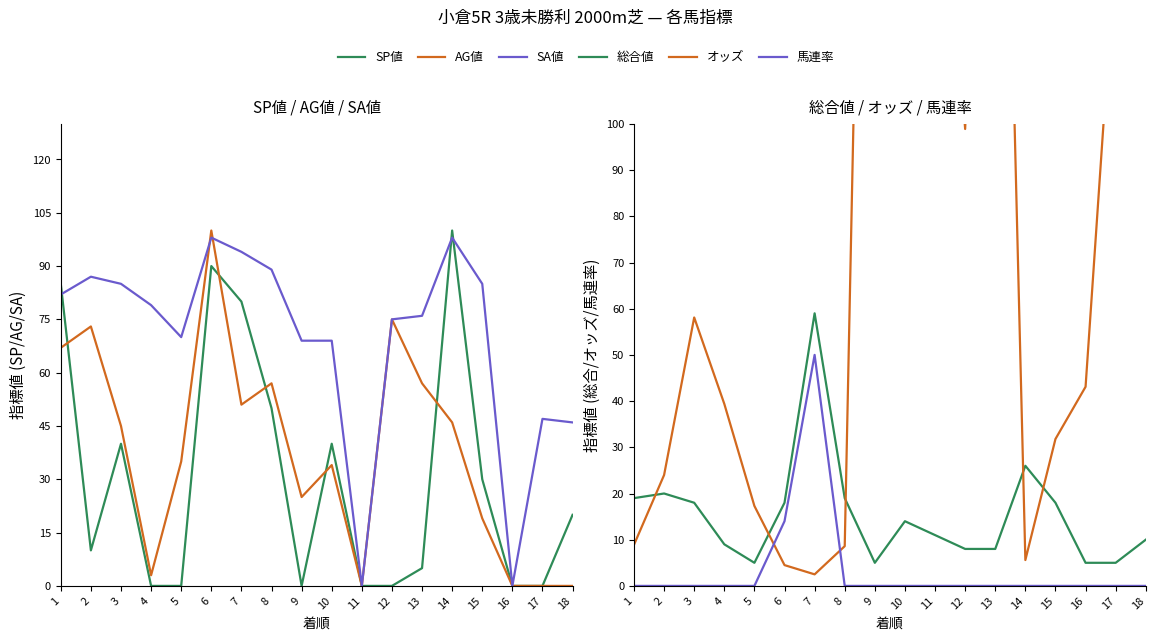

Reading right to left, list all the values displayed in this chart.

SP値: 18=20.0	17=0.0	16=0.0	15=30.0	14=100.0	13=5.0	12=0.0	11=0.0	10=40.0	9=0.0	8=50.0	7=80.0	6=90.0	5=0.0	4=0.0	3=40.0	2=10.0	1=85.0
AG値: 18=0.0	17=0.0	16=0.0	15=19.0	14=46.0	13=57.0	12=75.0	11=0.0	10=34.0	9=25.0	8=57.0	7=51.0	6=100.0	5=35.0	4=3.0	3=45.0	2=73.0	1=67.0
SA値: 18=46.0	17=47.0	16=0.0	15=85.0	14=98.0	13=76.0	12=75.0	11=0.0	10=69.0	9=69.0	8=89.0	7=94.0	6=98.0	5=70.0	4=79.0	3=85.0	2=87.0	1=82.0
総合値: 18=10.0	17=5.0	16=5.0	15=18.0	14=26.0	13=8.0	12=8.0	11=11.0	10=14.0	9=5.0	8=19.0	7=59.0	6=18.0	5=5.0	4=9.0	3=18.0	2=20.0	1=19.0
オッズ: 18=326.3	17=138.7	16=43.1	15=31.8	14=5.6	13=269.4	12=98.9	11=185.0	10=152.8	9=325.2	8=8.6	7=2.5	6=4.5	5=17.3	4=39.4	3=58.1	2=24.0	1=8.9
馬連率: 18=0.0	17=0.0	16=0.0	15=0.0	14=0.0	13=0.0	12=0.0	11=0.0	10=0.0	9=0.0	8=0.0	7=50.0	6=14.0	5=0.0	4=0.0	3=0.0	2=0.0	1=0.0